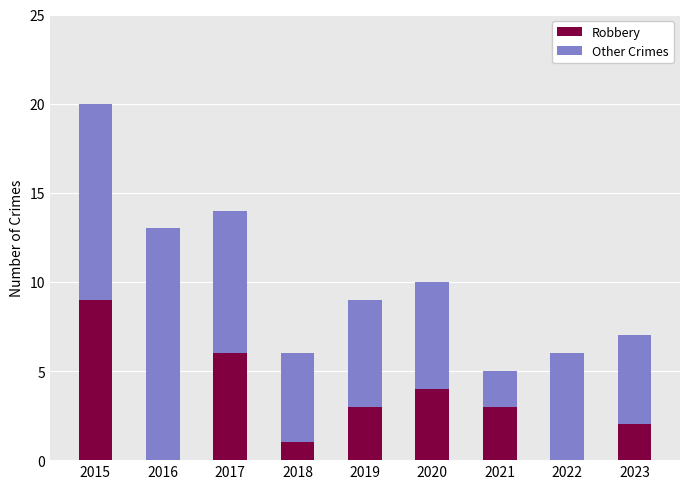

What is the sum of the Robbery values at 2019 and 2023?

5